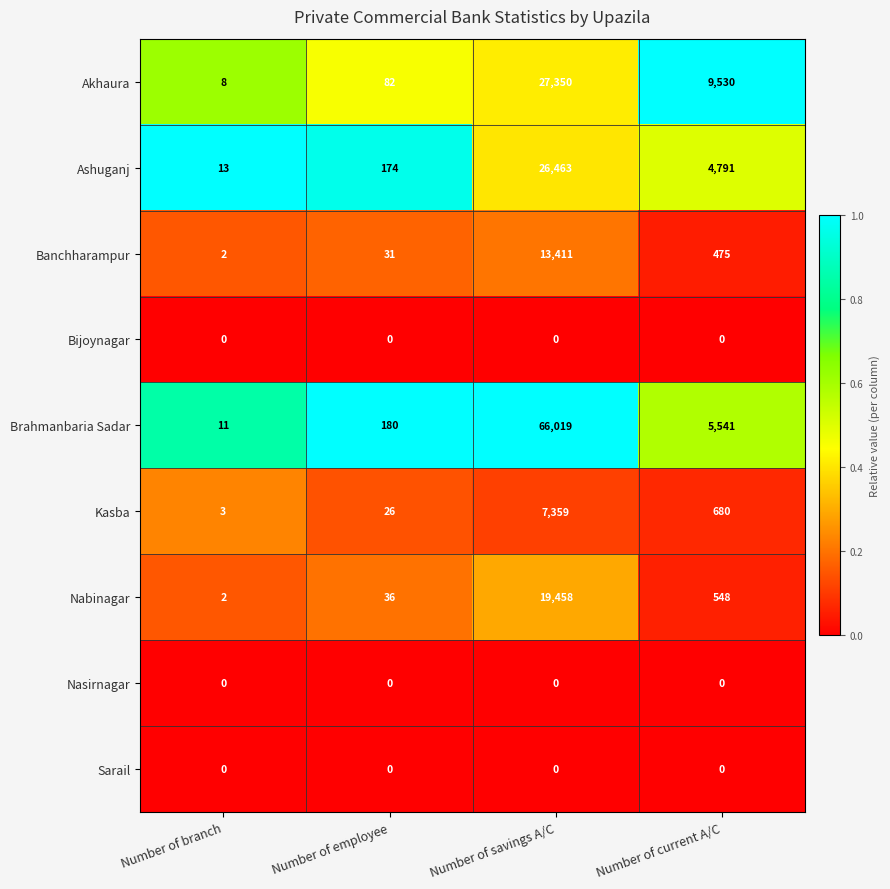

True or false: Akhaura has a value of 82 at Number of employee.

True